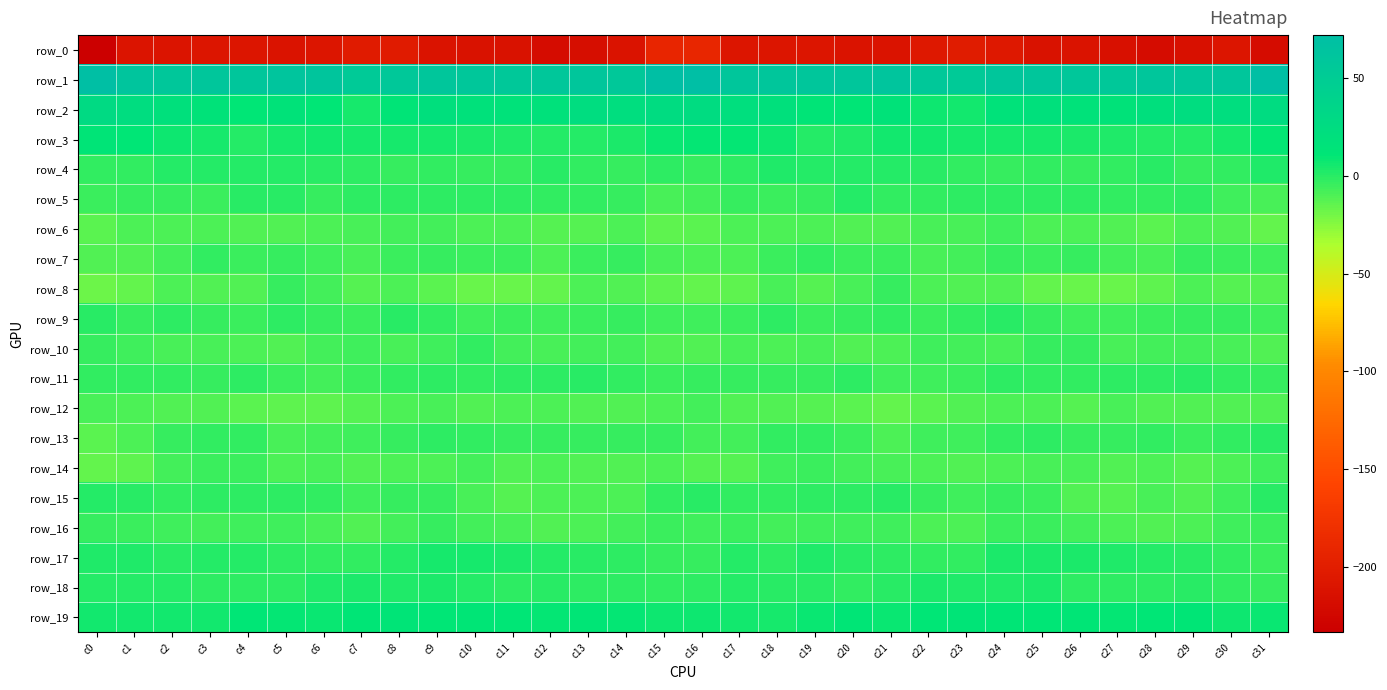

At which label does row_7 reach its peak?

c3